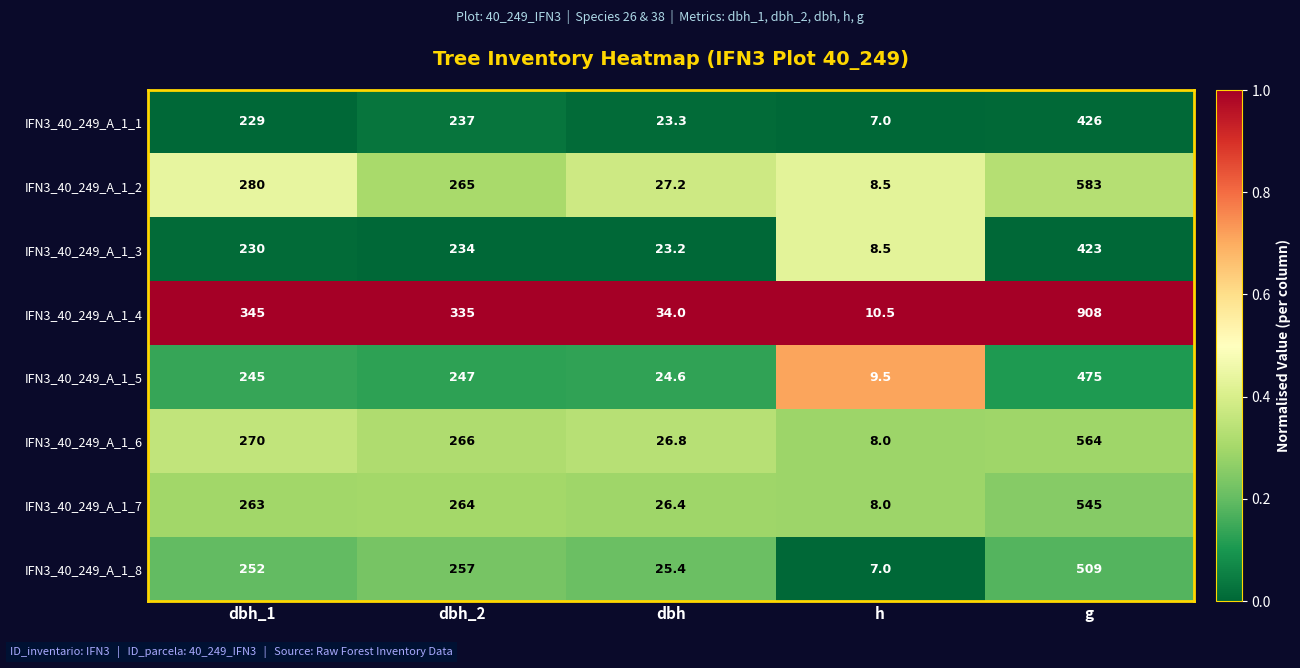

Which series has the largest total across all categories?

IFN3_40_249_A_1_4